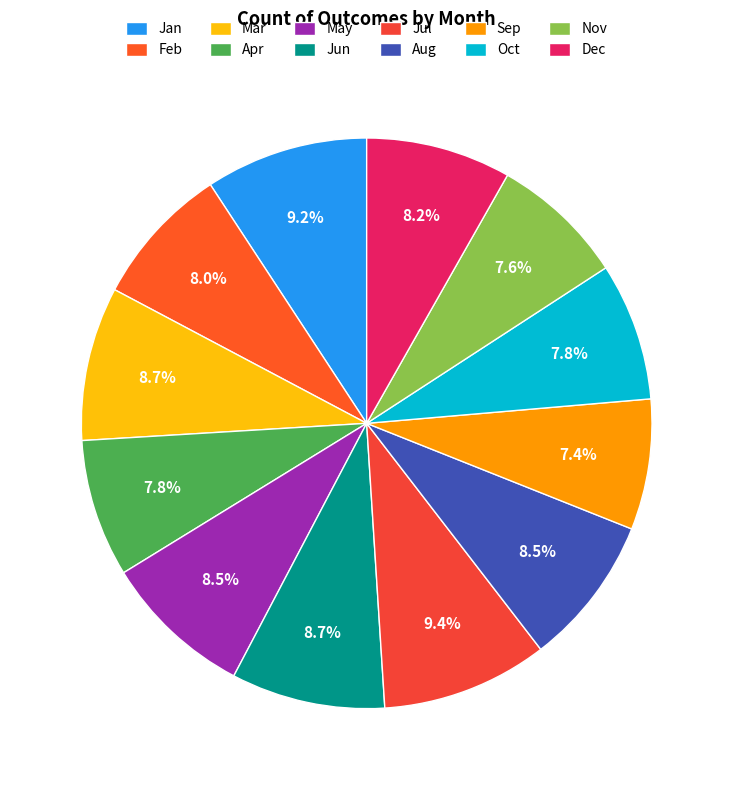

Combined, do Oct and Nov account for over 50%?

No